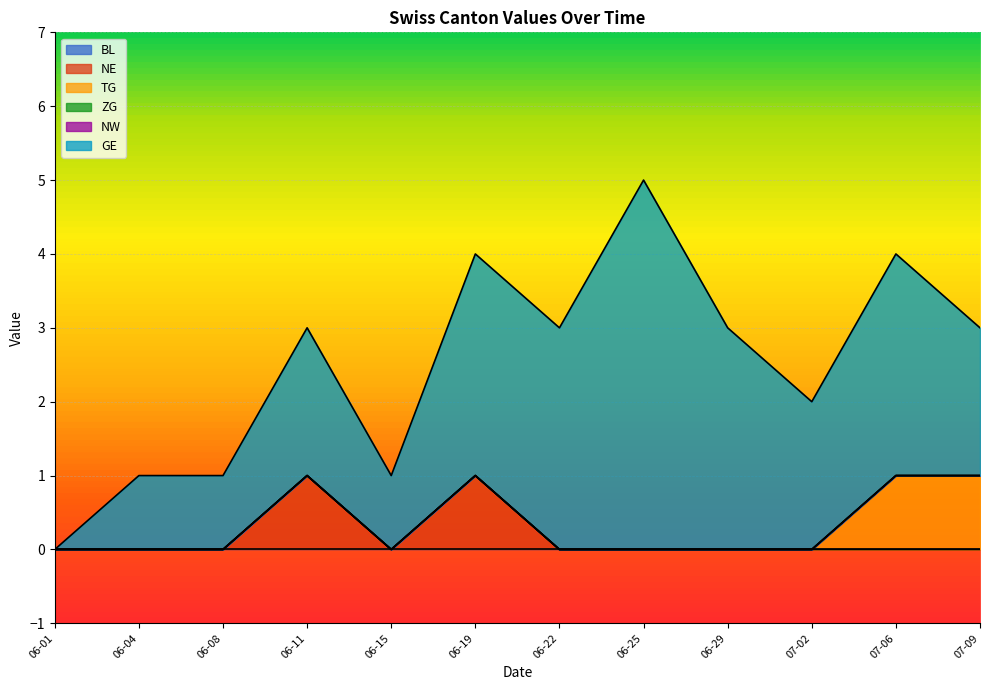

What is the label of the 5th point from the right?

2020-06-25